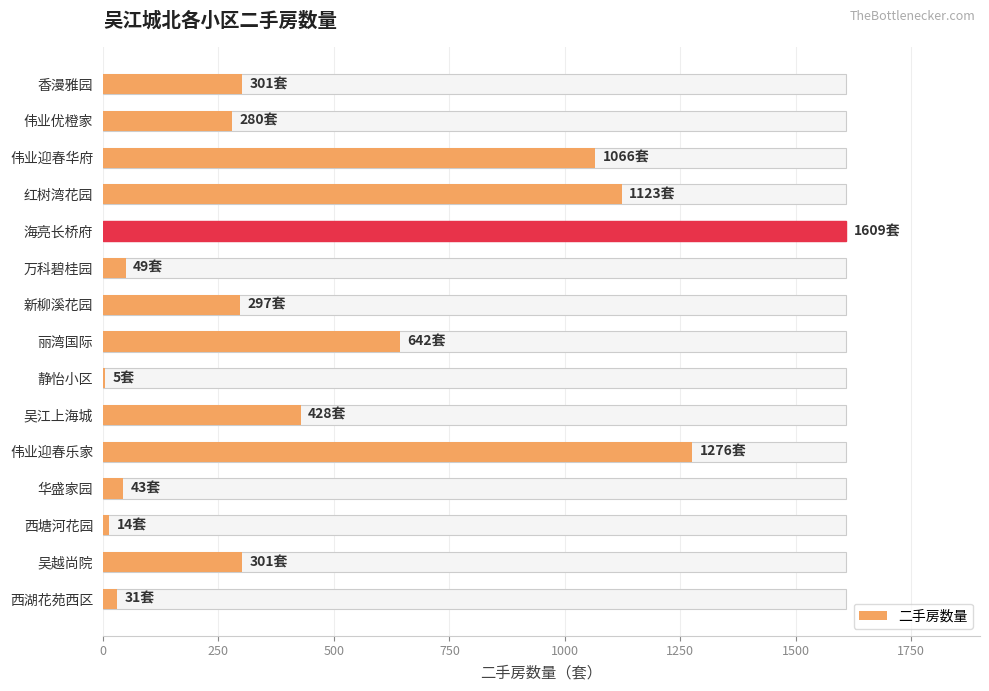

Is it true that the value at 香漫雅园 is 301?

True